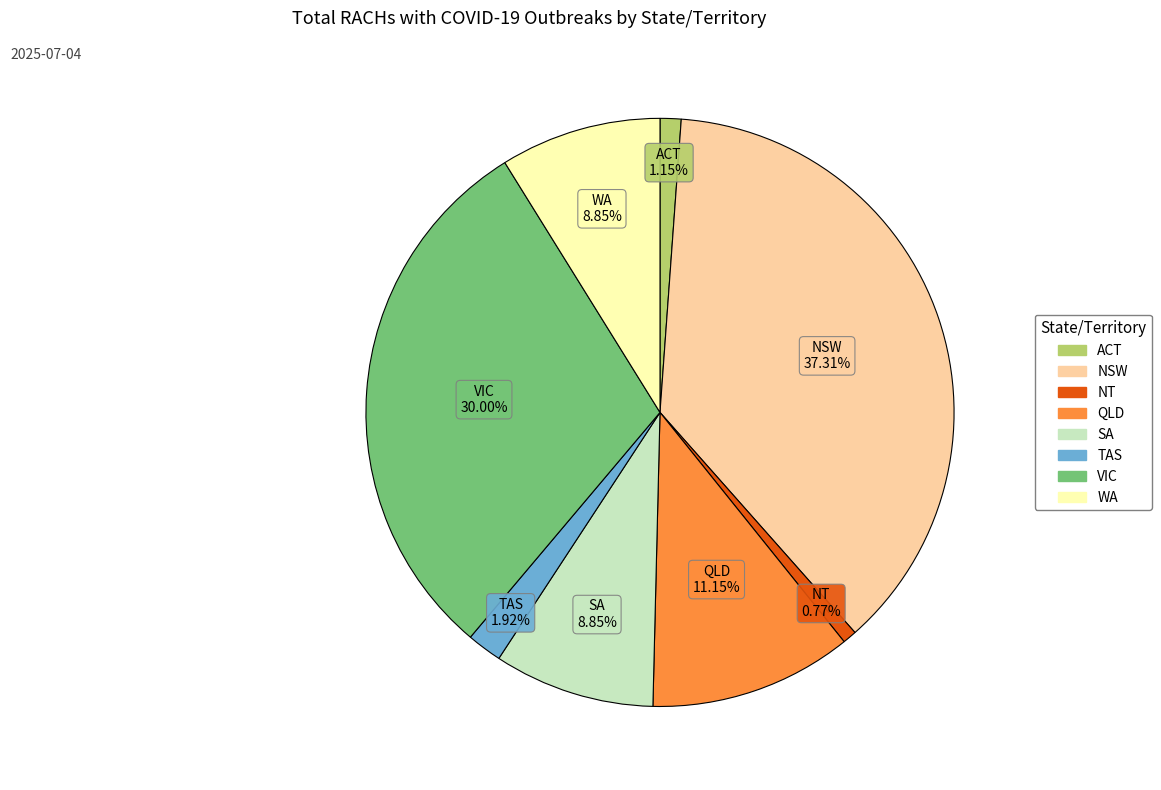

To the nearest percent, what is the average slice percentage?

12%